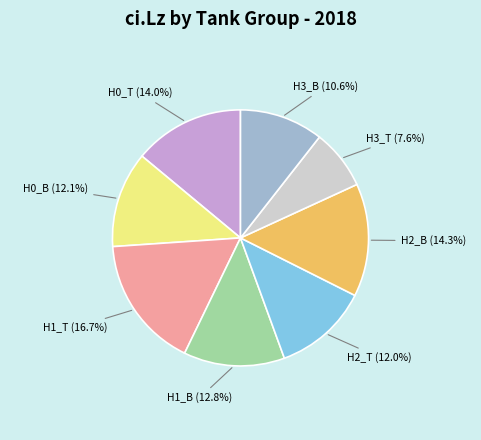

Which category has the smallest portion of the pie?

H3_T